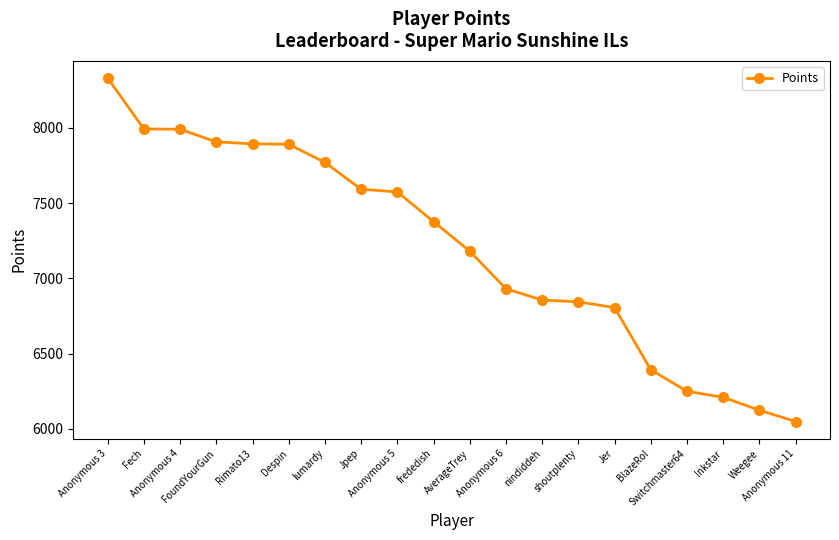

The value at Despin is 12259. True or false?

False